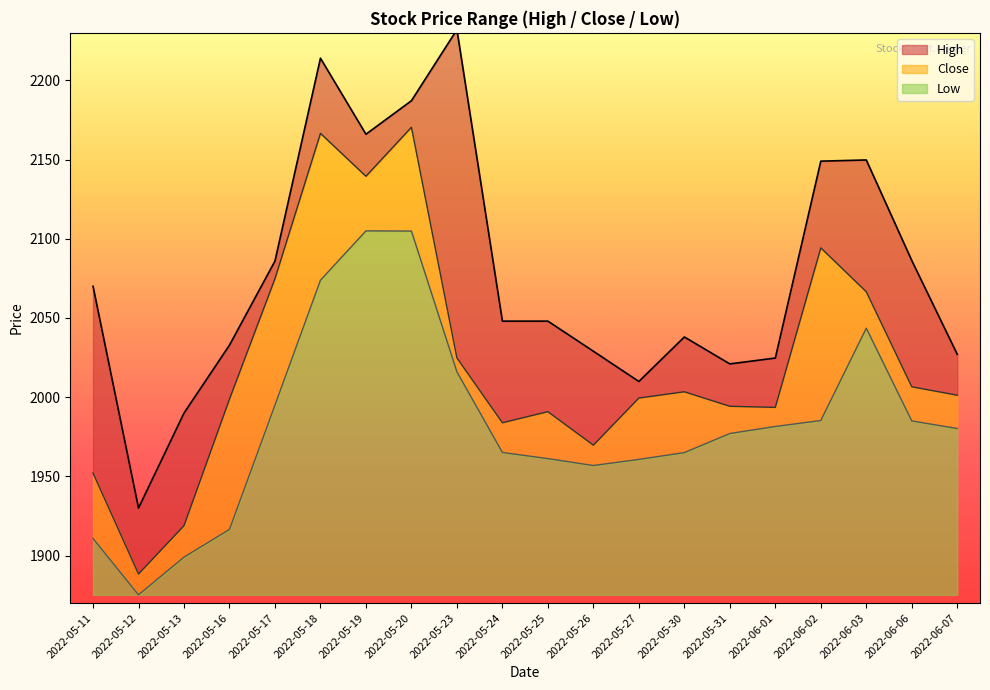

What is the sum of all High values?

41538.5